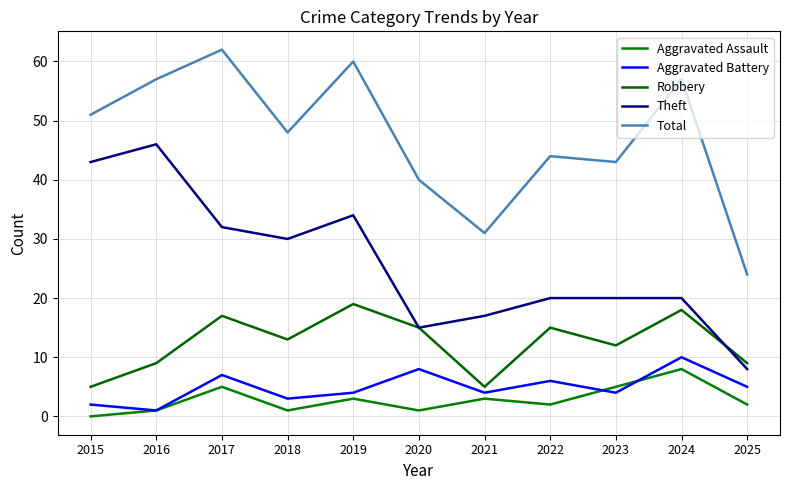

True or false: Robbery has a value of 26 at 2019.

False